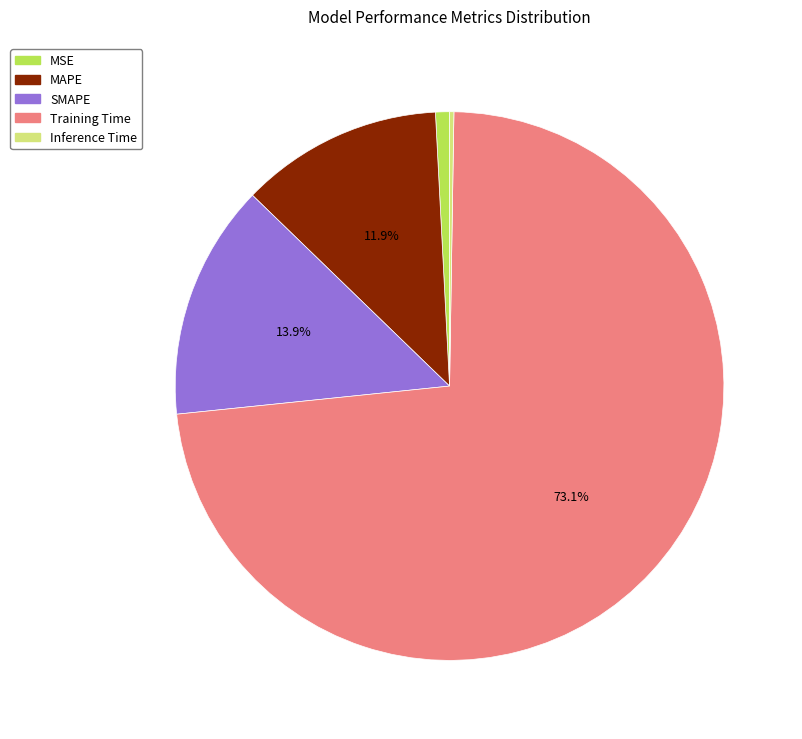

To the nearest percent, what percentage of the pie is Training Time?

73%